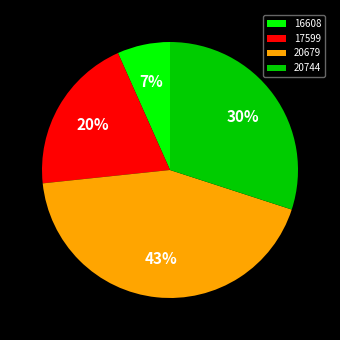

Count the number of slices in the pie.

4